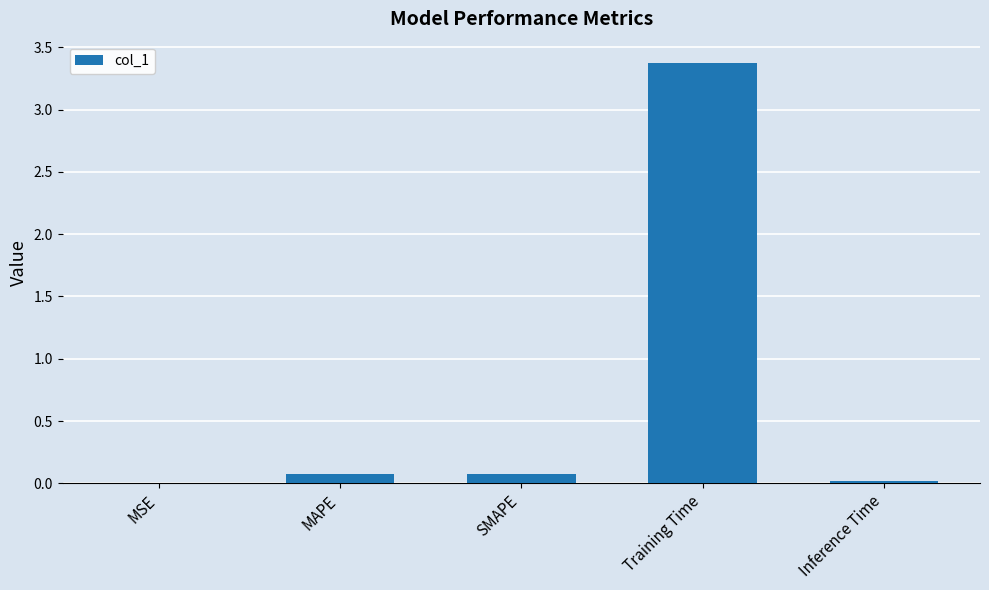

Does the chart contain stacked bars?

No